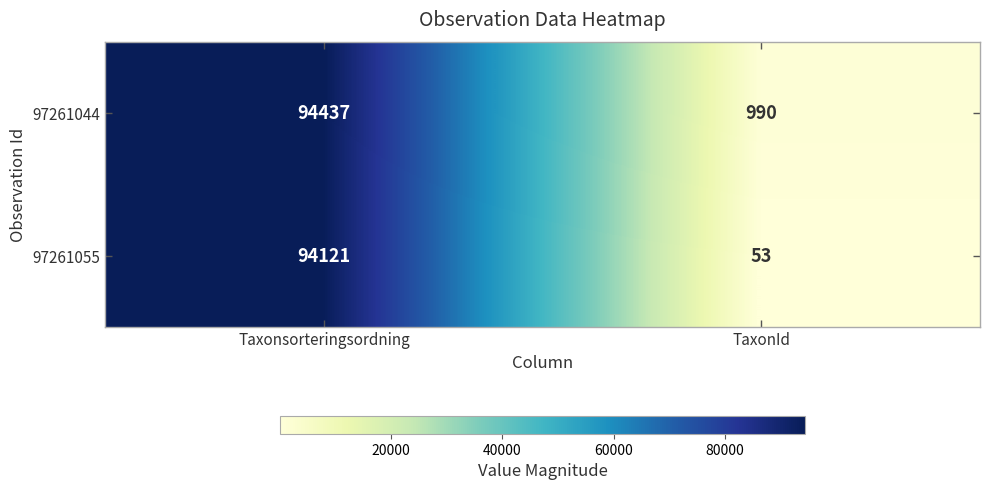

Reading left to right, list all the values displayed in this chart.

97261044: Taxonsorteringsordning=94437	TaxonId=990
97261055: Taxonsorteringsordning=94121	TaxonId=53